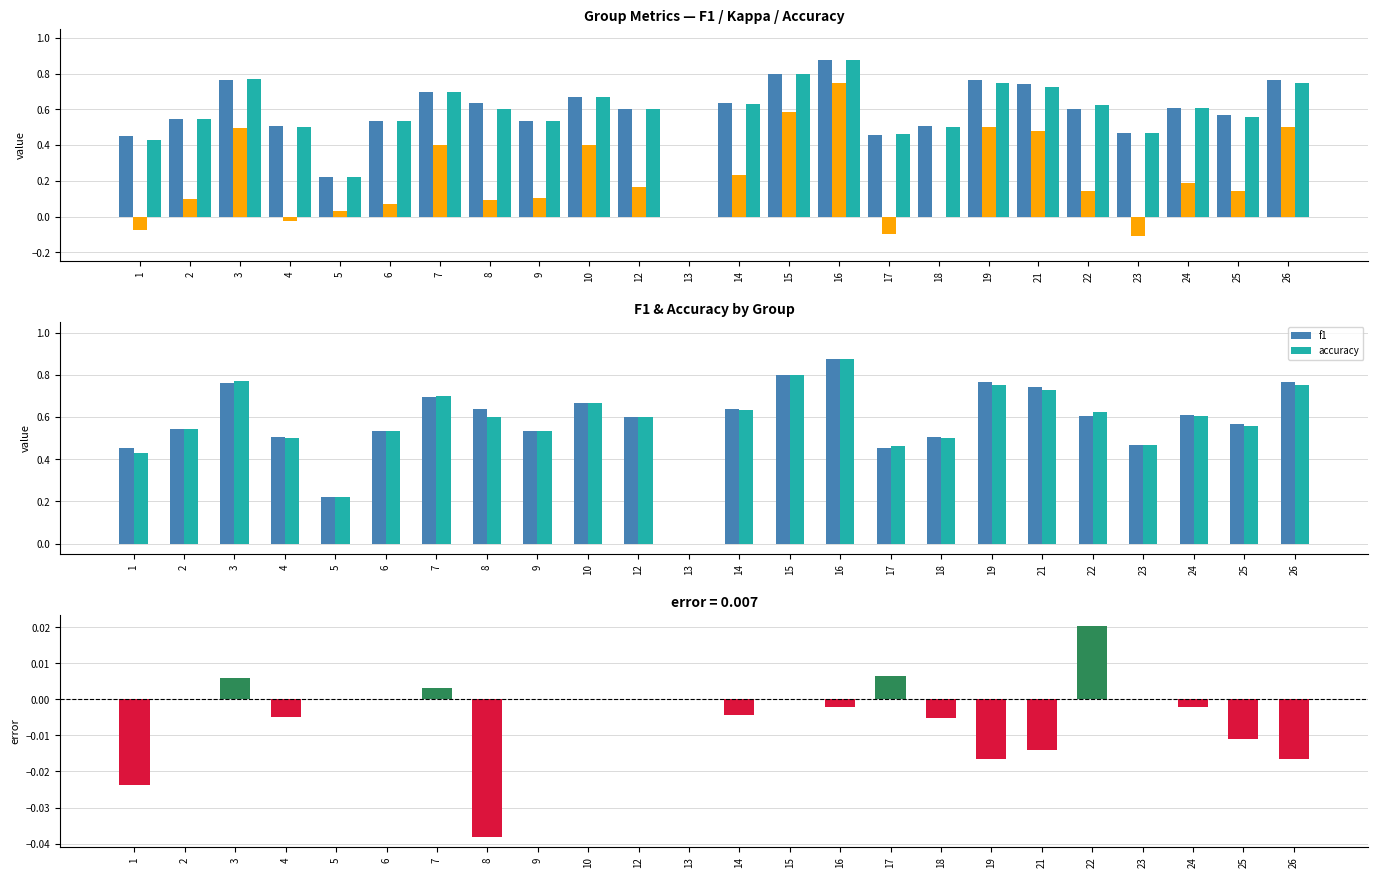

The value of kappa at 17 is -0.0. True or false?

False